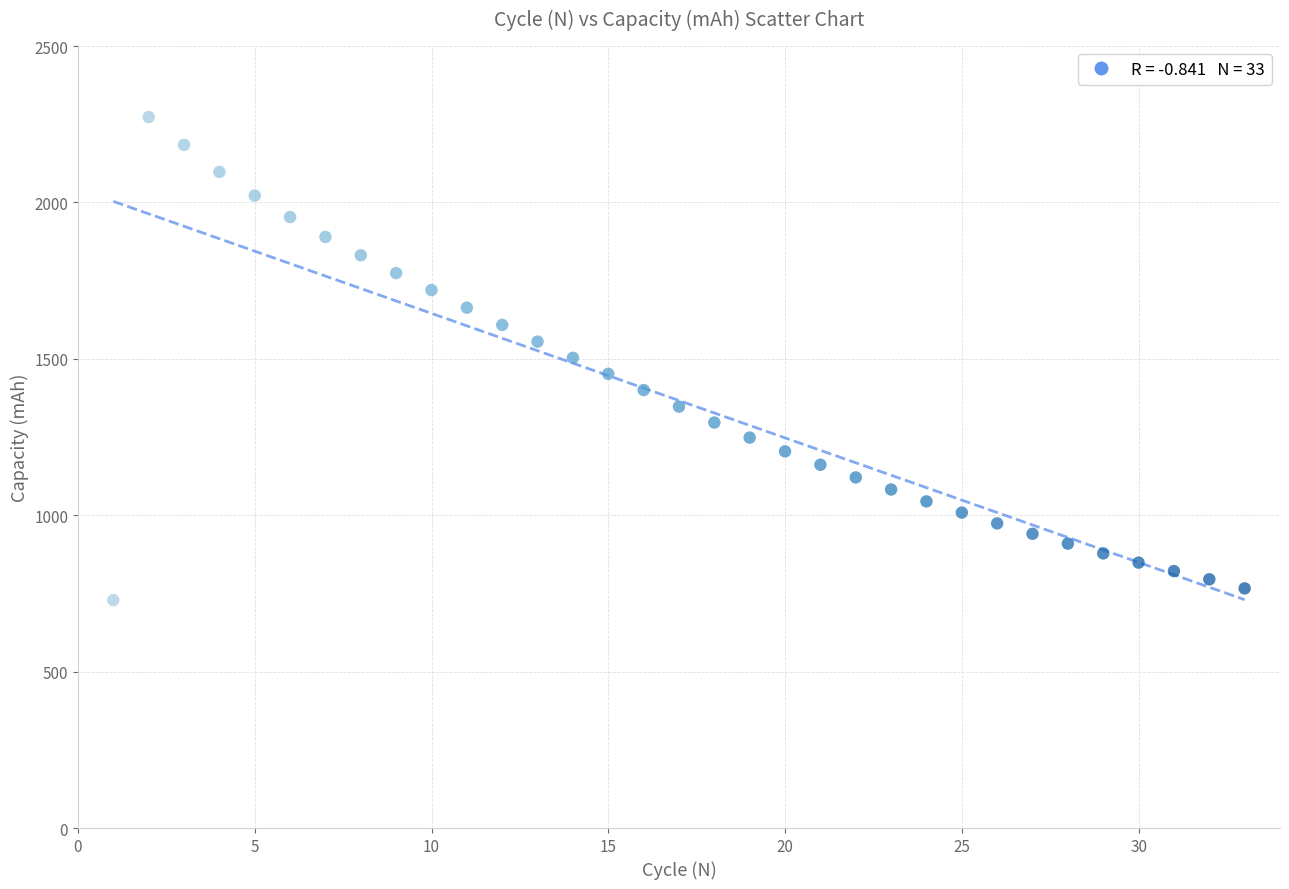

How many data points are displayed?

33